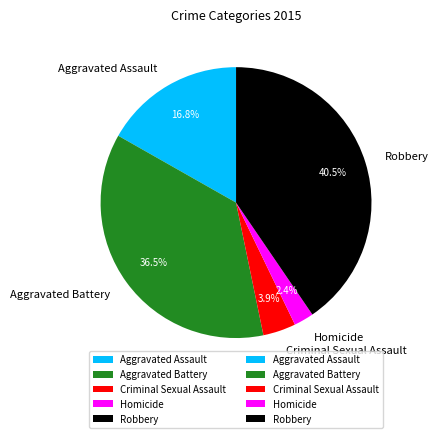

To the nearest percent, what percentage of the pie is Criminal Sexual Assault?

4%